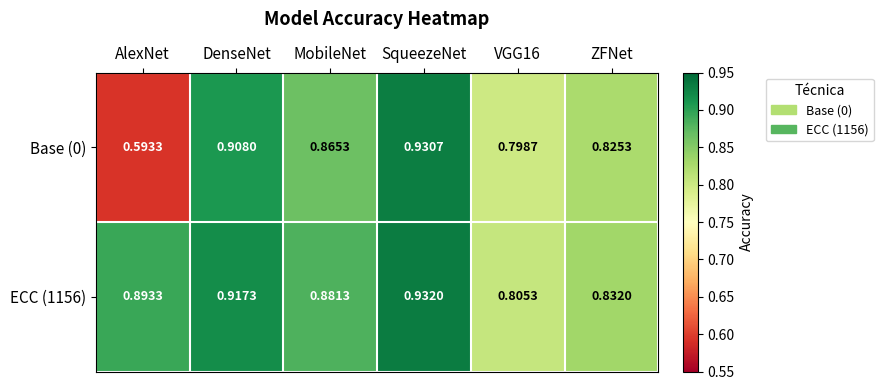

At which label does Base (0) reach its minimum?

AlexNet